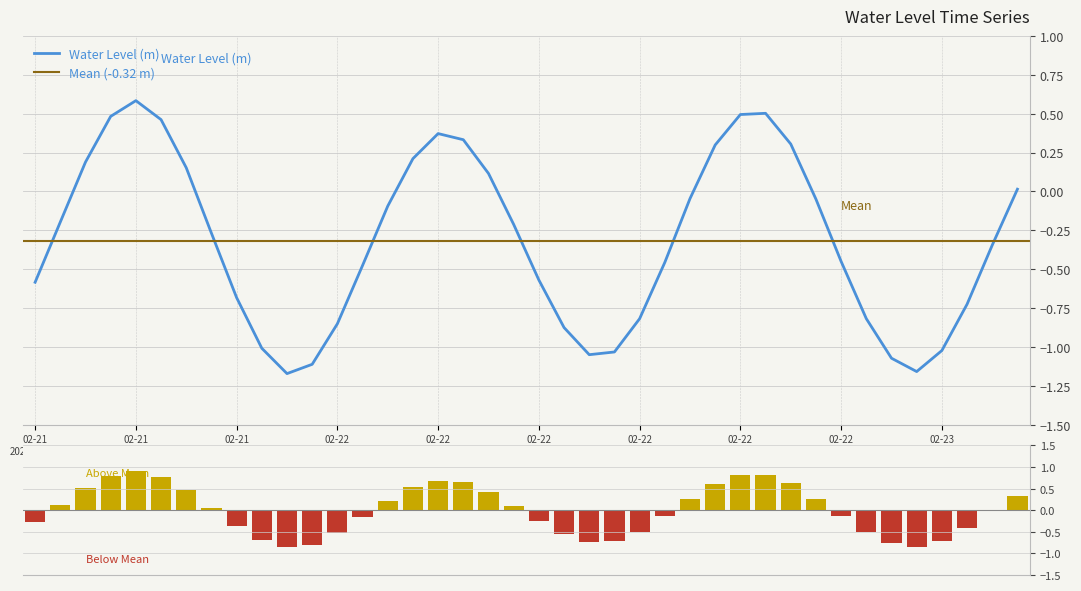

What is the maximum value shown in the chart?

0.6